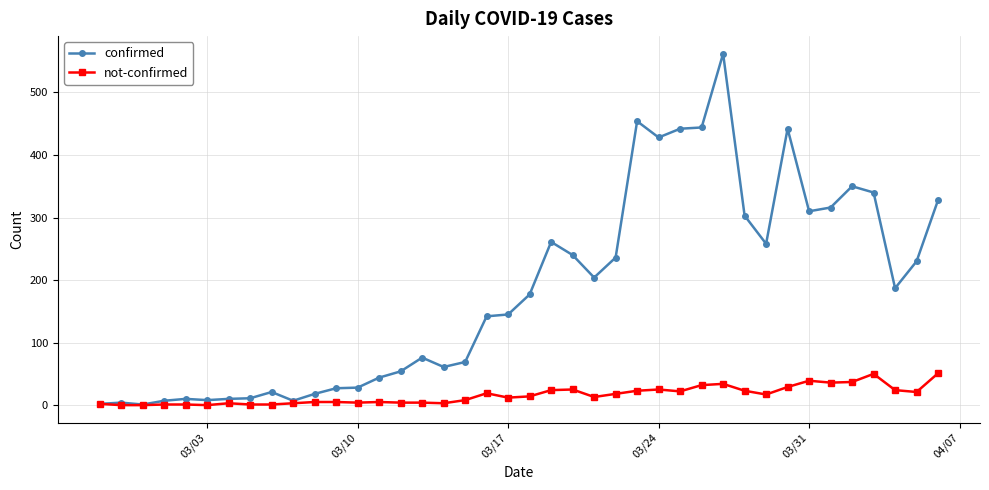

Rank the series by their maximum value, from highest to lowest.

confirmed, not-confirmed